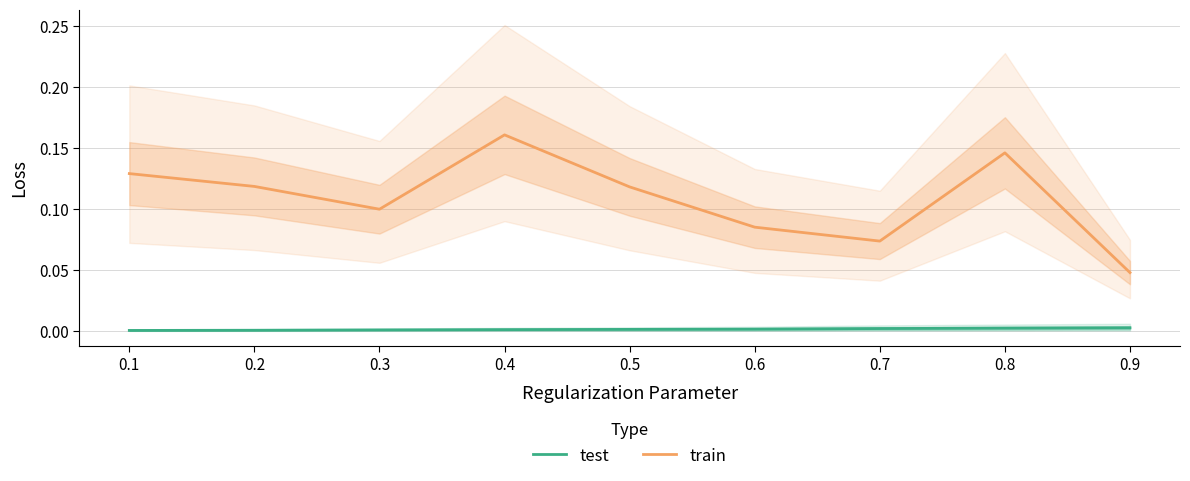

At how many categories does at least one series exceed 0?

9